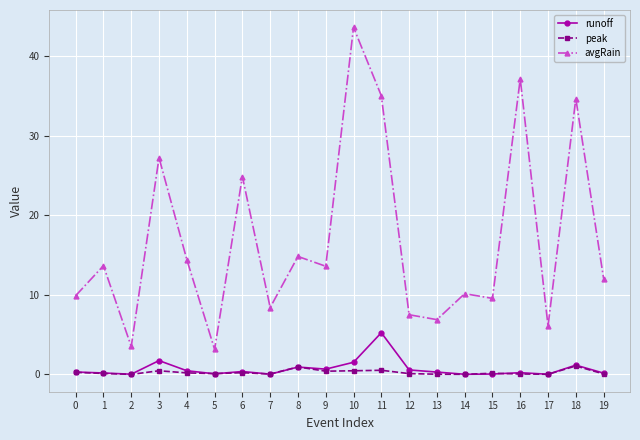

Where is the first local minimum for avgRain?

2